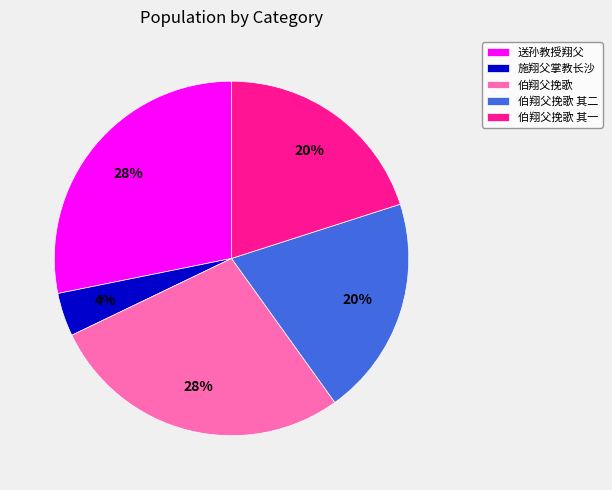

To the nearest percent, what portion does 伯翔父挽歌 represent?

28%